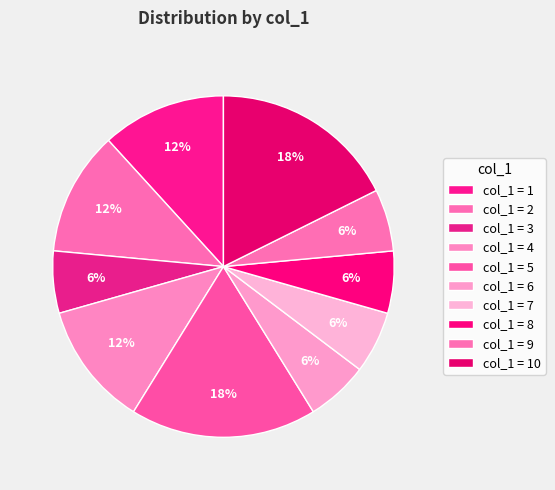

How many segments does this pie chart have?

10